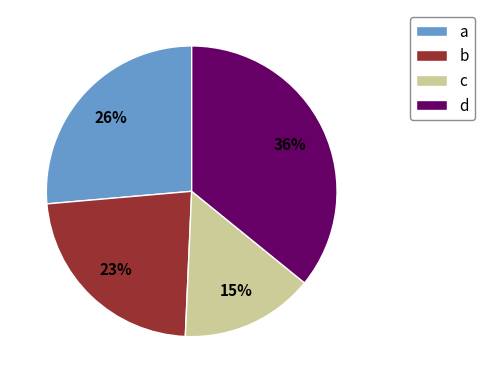

Does d account for over 50% of the chart?

No